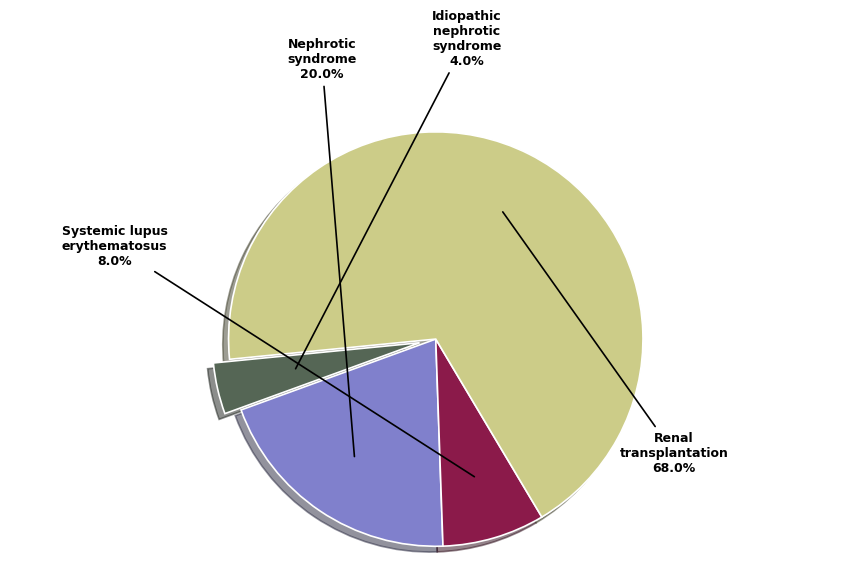

Is there a majority slice in this chart?

Yes